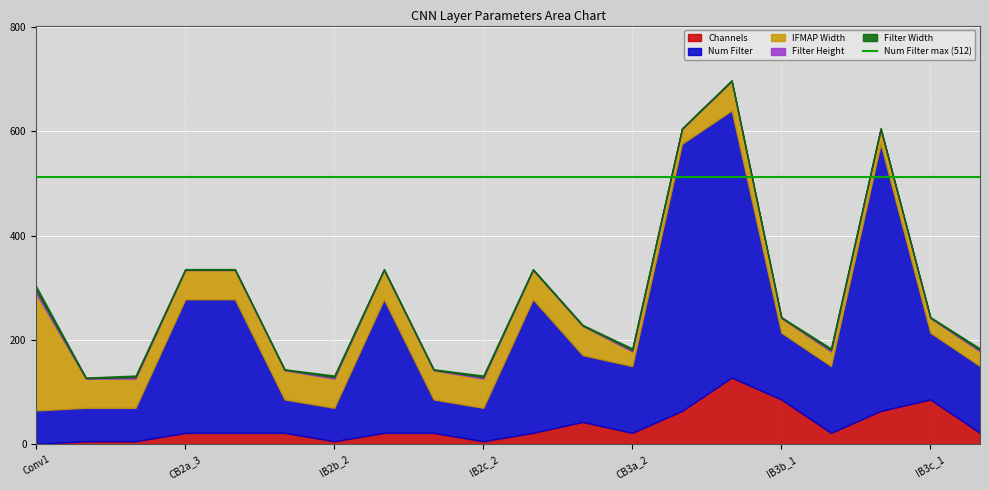

Which label corresponds to the smallest value in the chart?

Conv1